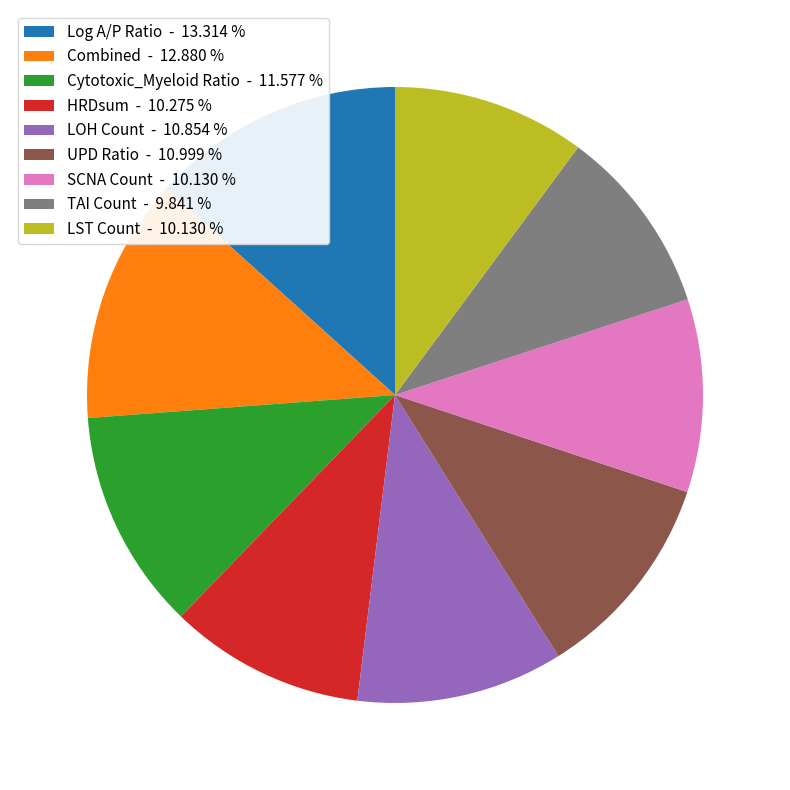

Which has a higher value, LST Count - 10.130 % or LOH Count - 10.854 %?

LOH Count - 10.854 %